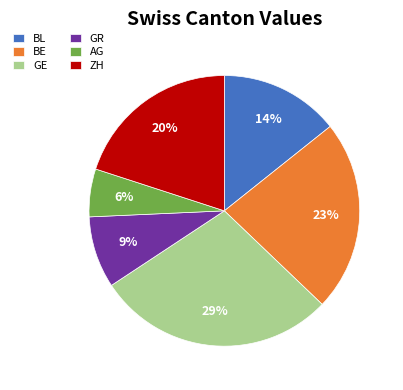

Count the number of slices in the pie.

6